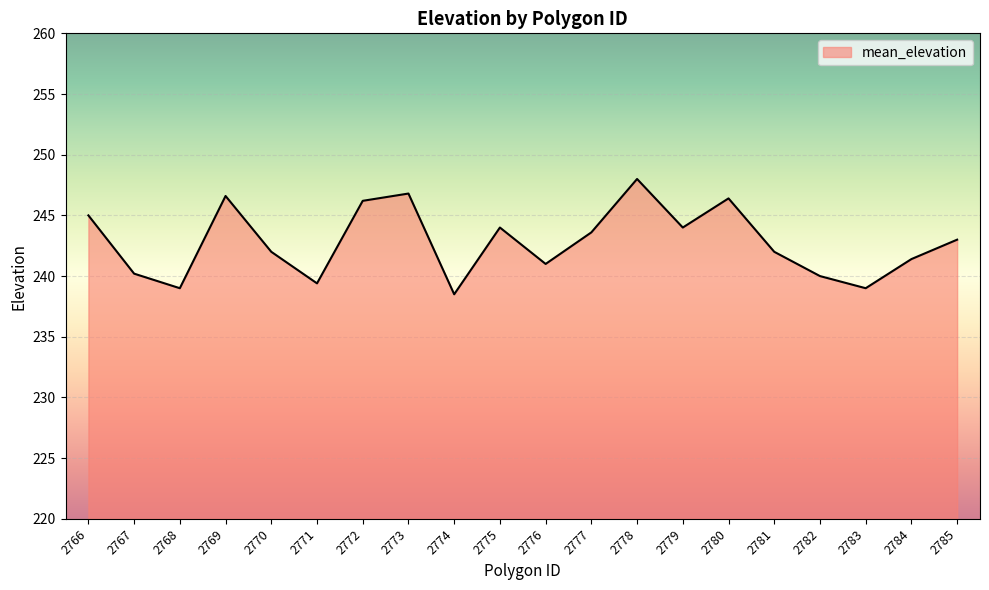

Between 2773 and 2784, which is larger?

2773